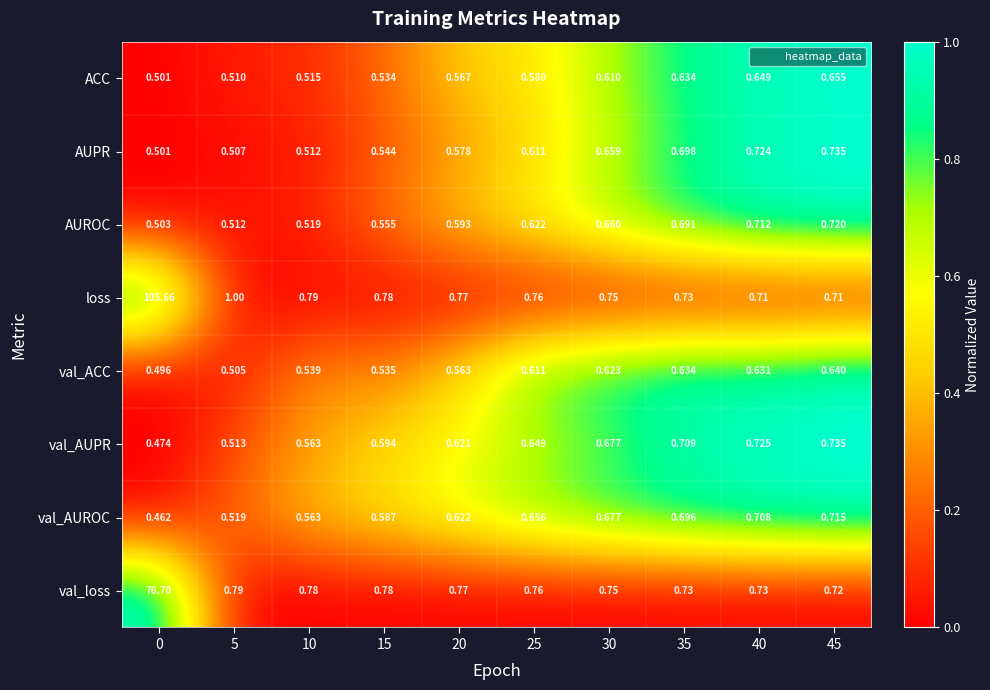

Is the value of AUPR at 15 greater than the value of val_loss at 15?

No